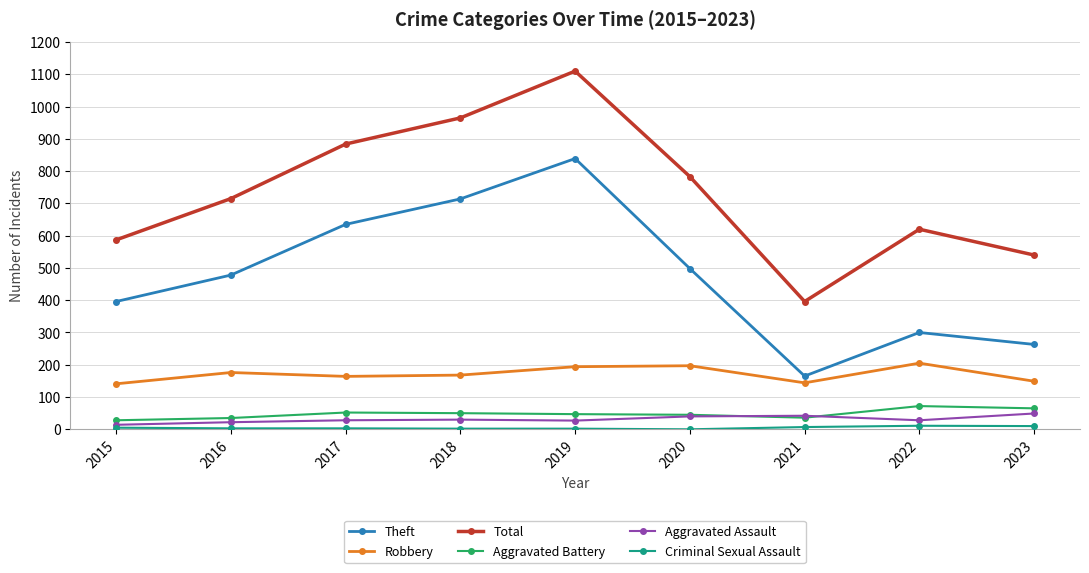

The value of Theft at 2018 is 995. True or false?

False